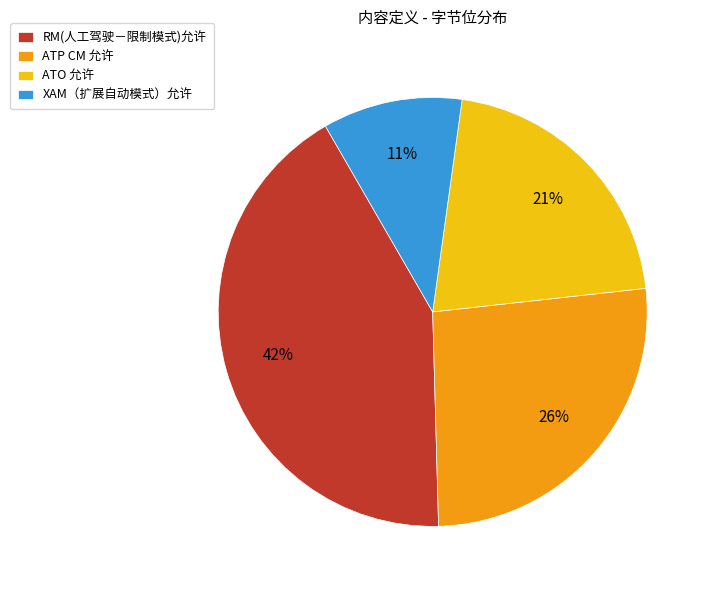

Combined, do ATO 允许 and RM(人工驾驶－限制模式)允许 account for over 50%?

Yes